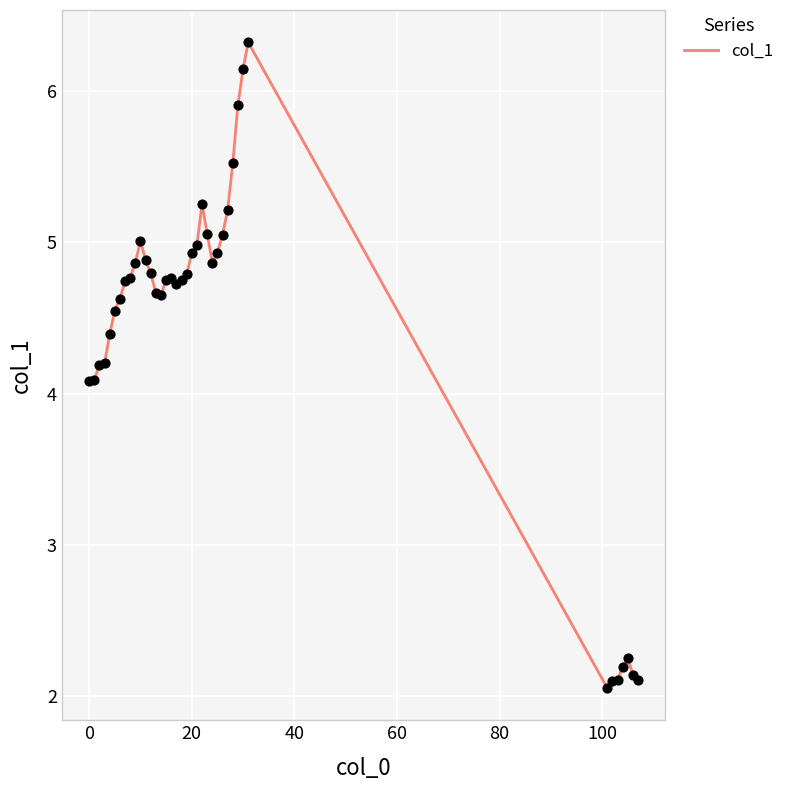

What is the difference between the maximum and minimum values?

4.3